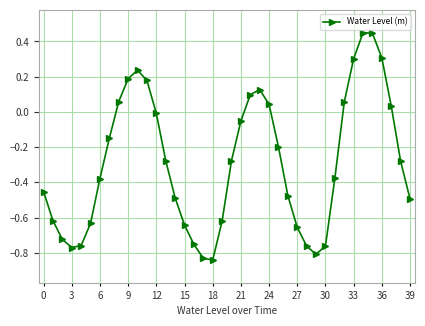

What is the difference between the maximum and minimum values?

1.3